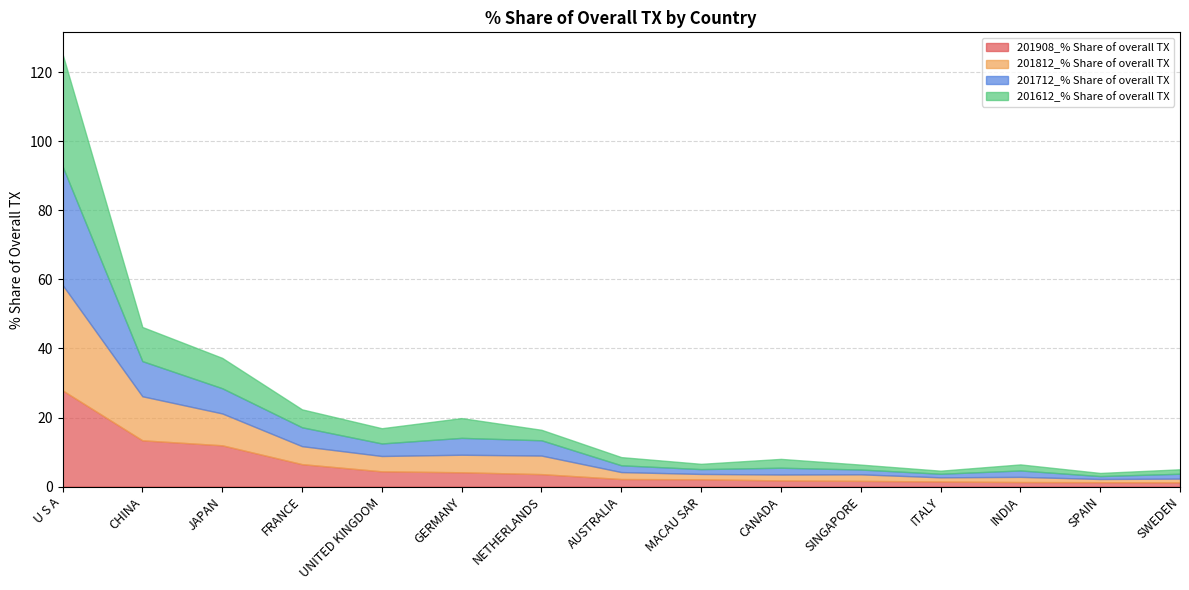

How many lines are shown in the chart?

4